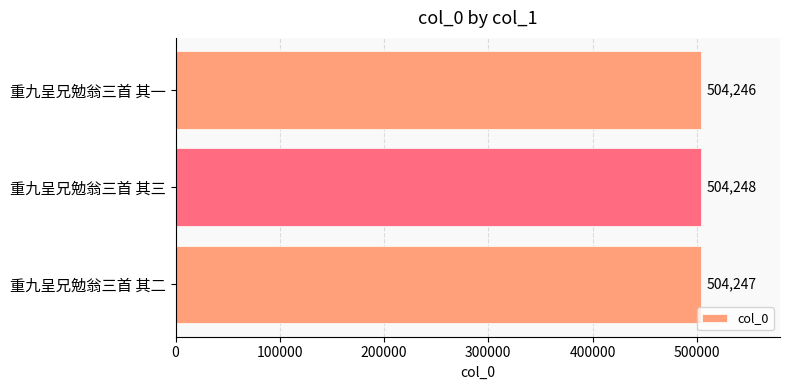

How many categories are shown in the chart?

3